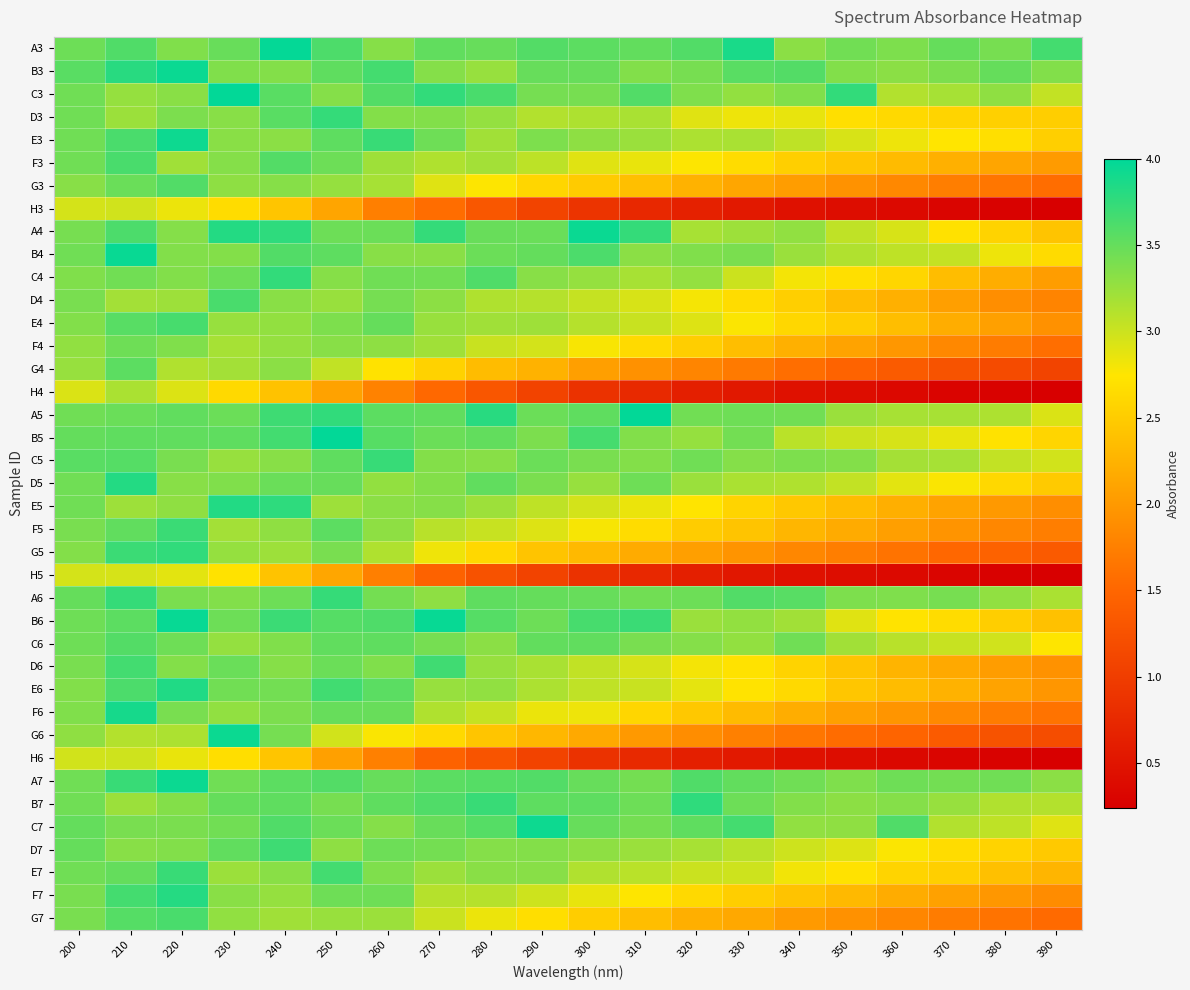

What is the spread (max minus min) of values at 230?

1.4